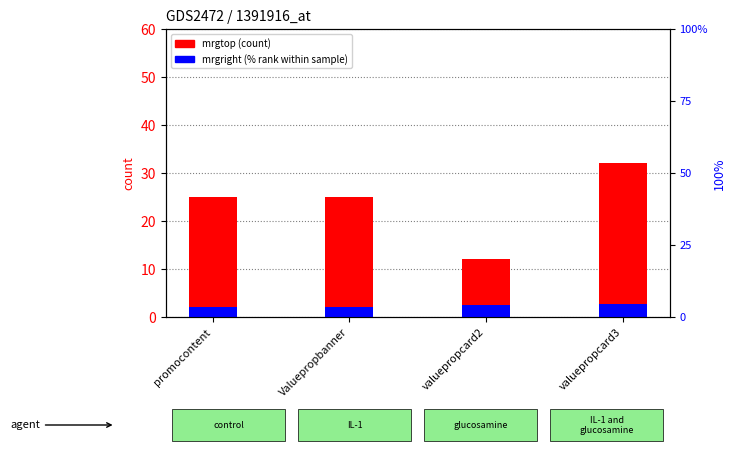

What is the spread (max minus min) of values at promocontent?

22.8